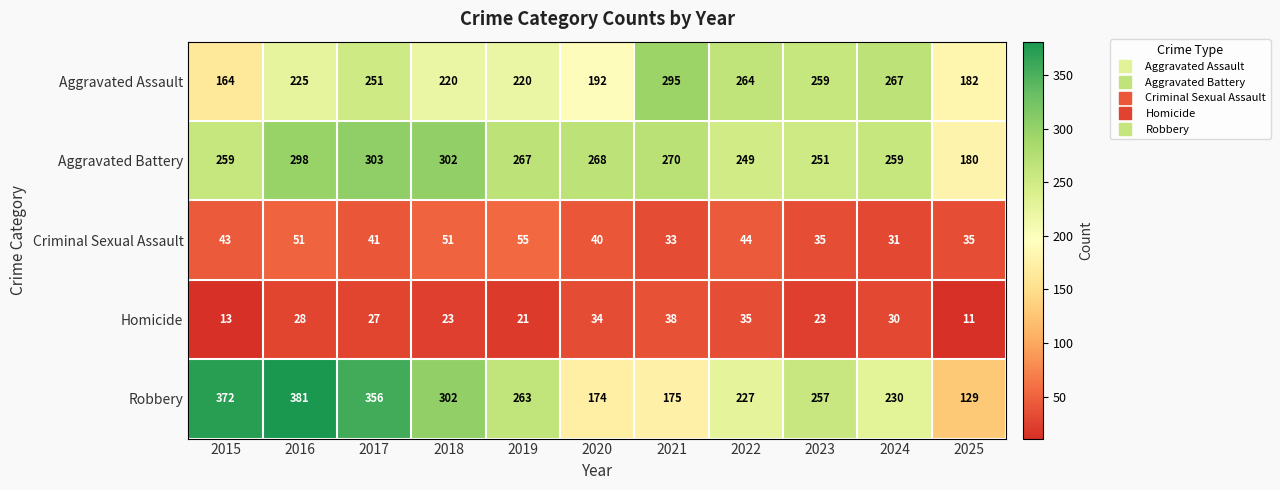

What is the average value of the Aggravated Battery series?

264